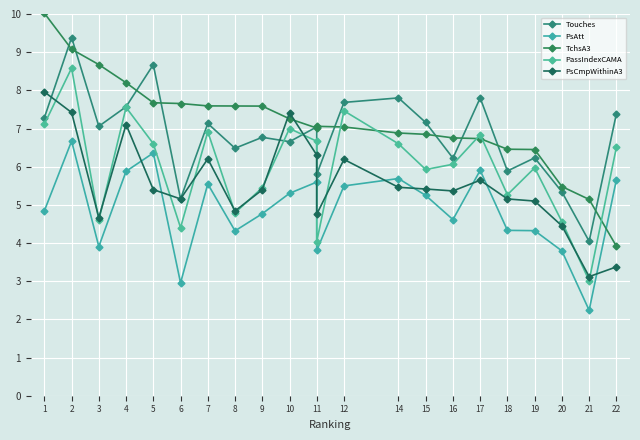

In PsCmpWithinA3, how many points are higher than both neighbors (excluding endpoints)?

5